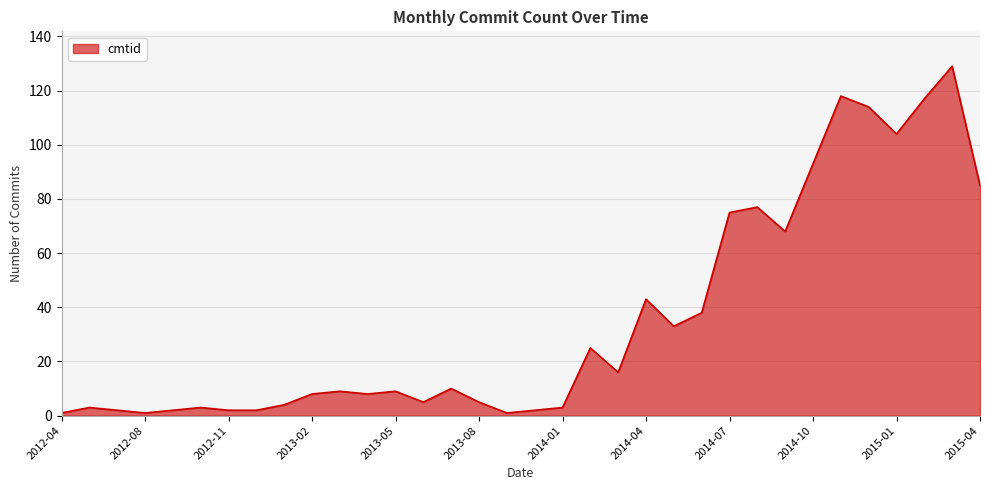

What is the maximum value shown in the chart?

129